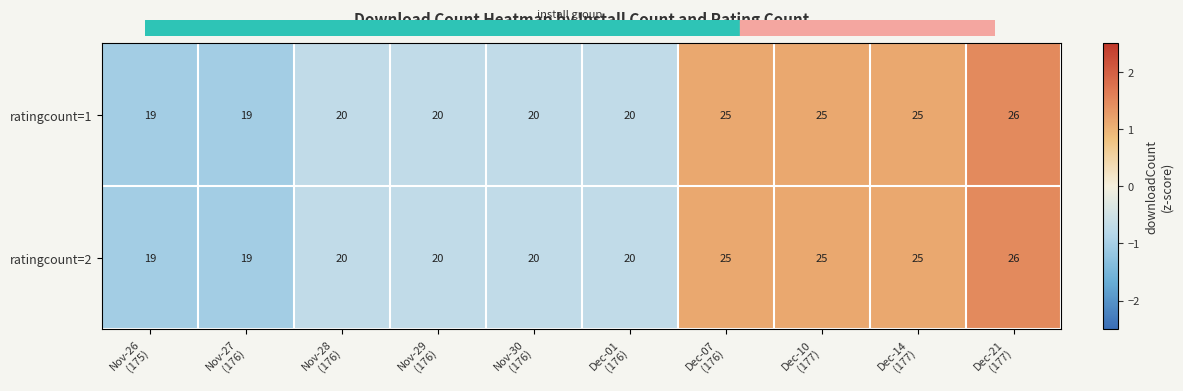

Count the ratingcount=2 values in the range 20 to 25.

7